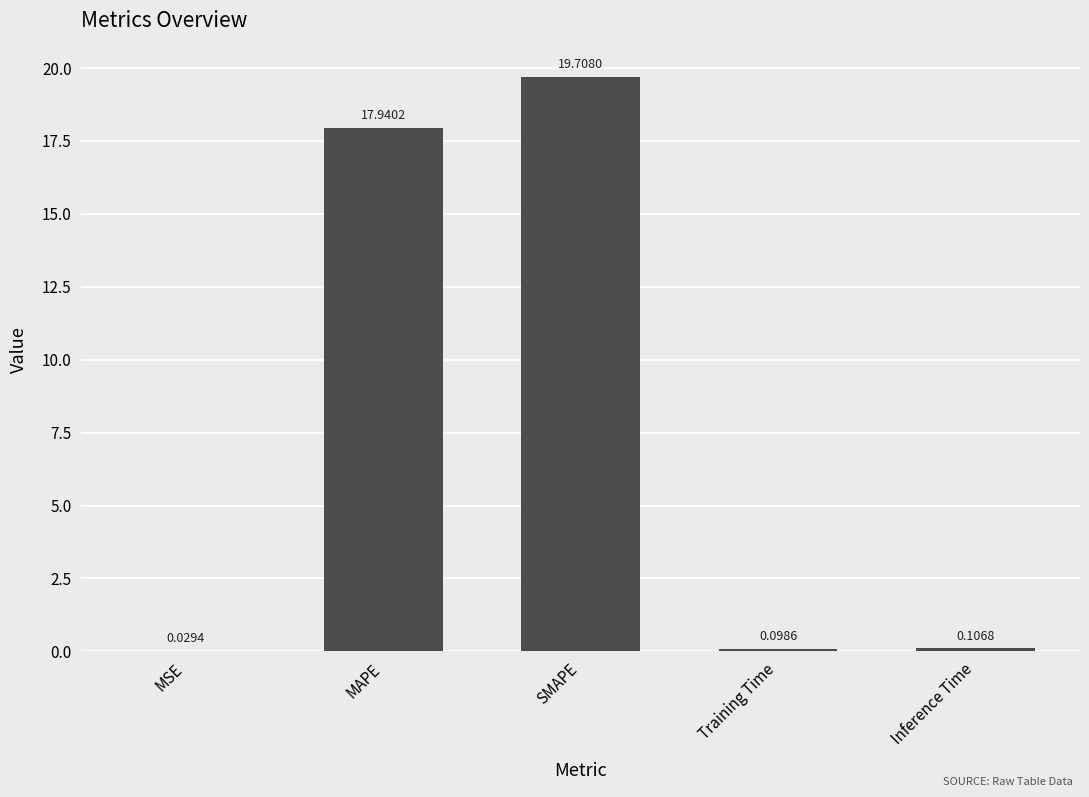

What is the sum of all values?

37.9